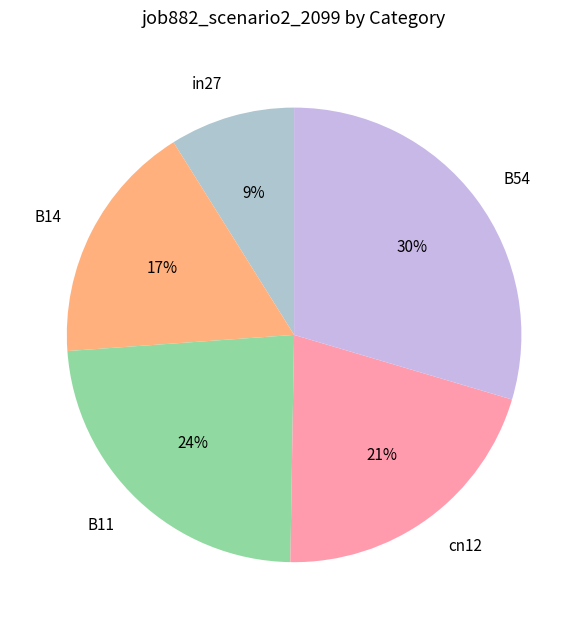

To the nearest percent, what is the difference between the largest and smallest slice percentages?

21%